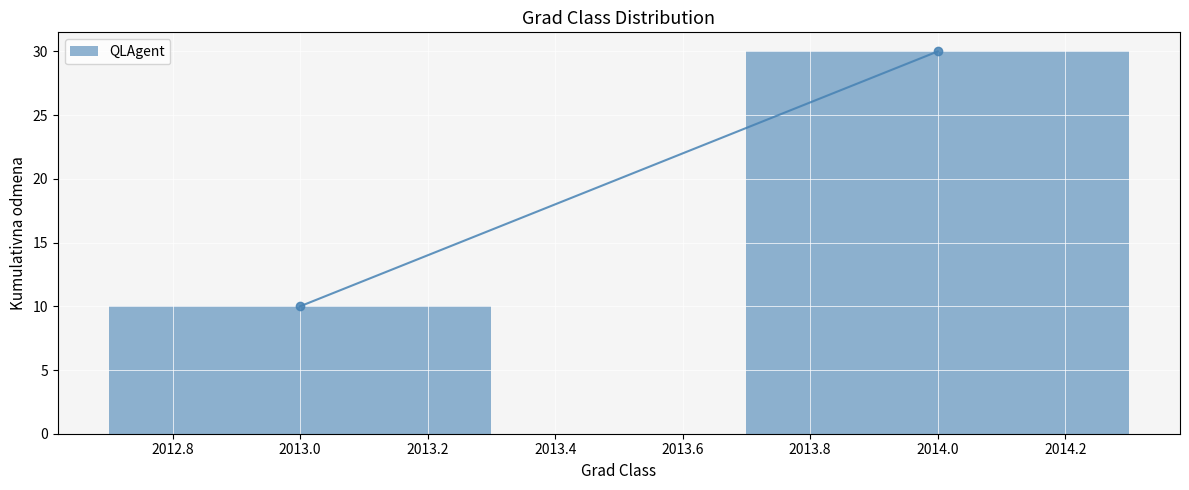

Reading right to left, transcribe all the data shown in this chart.

2014.0=30	2013.0=10